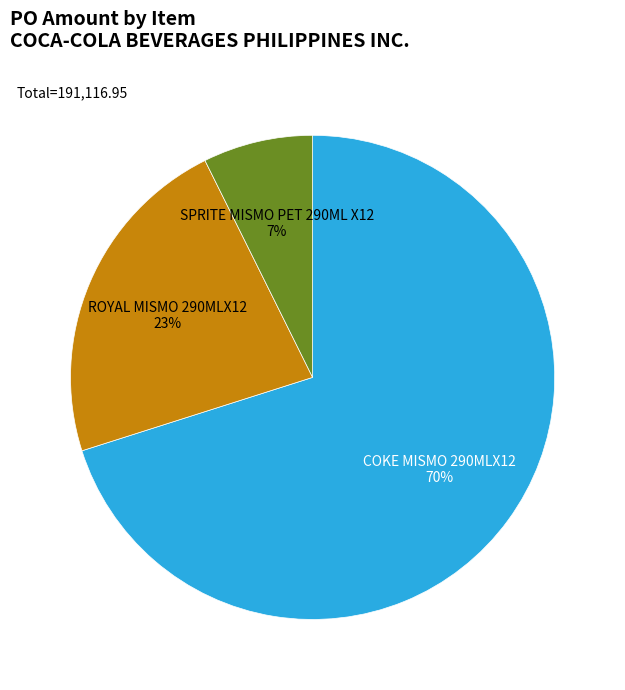

To the nearest percent, what is the average slice percentage?

33%